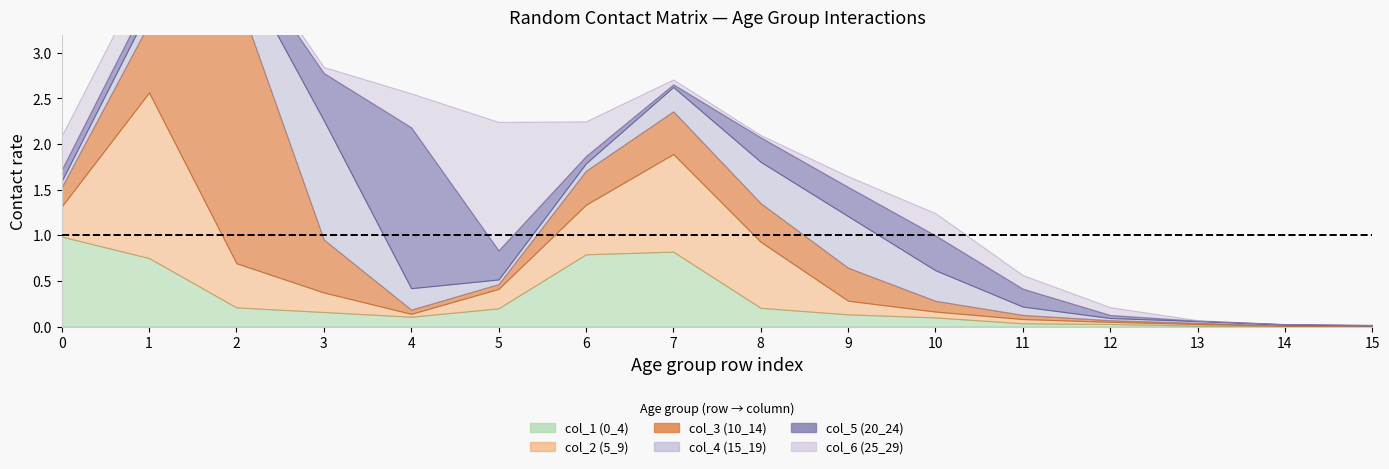

True or false: col_3 (10_14) has more than 2 interior local peaks.

False